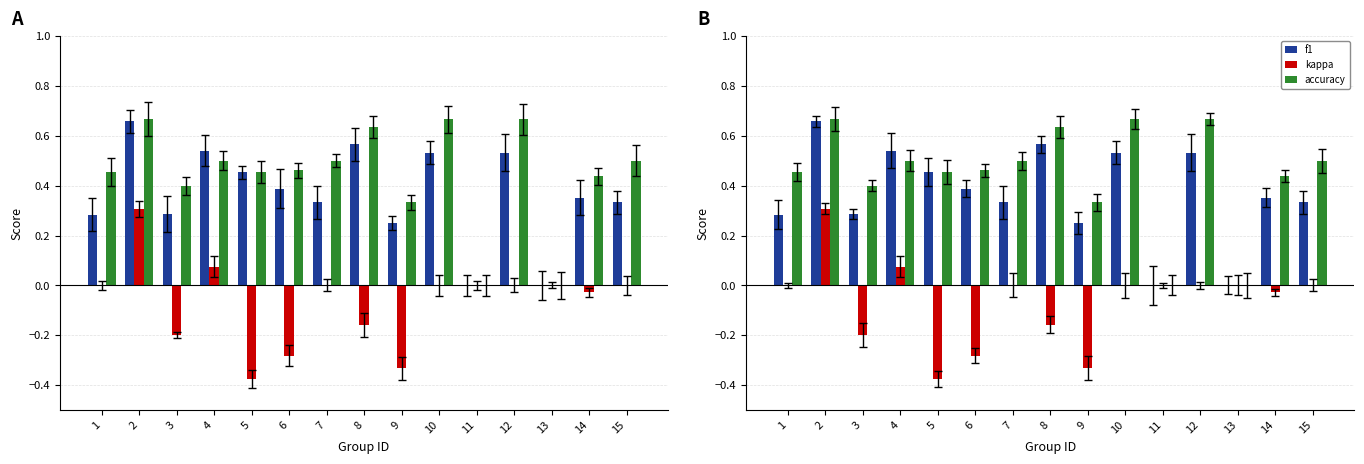

What are all the series names shown in the legend?

f1, kappa, accuracy